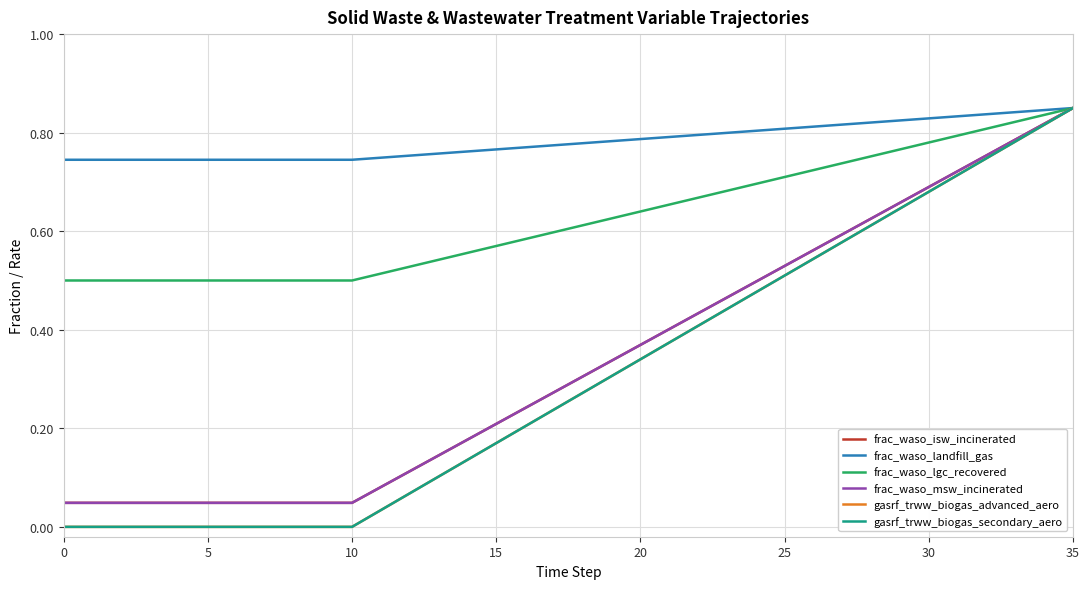

True or false: frac_waso_isw_incinerated and frac_waso_msw_incinerated intersect in this chart.

False